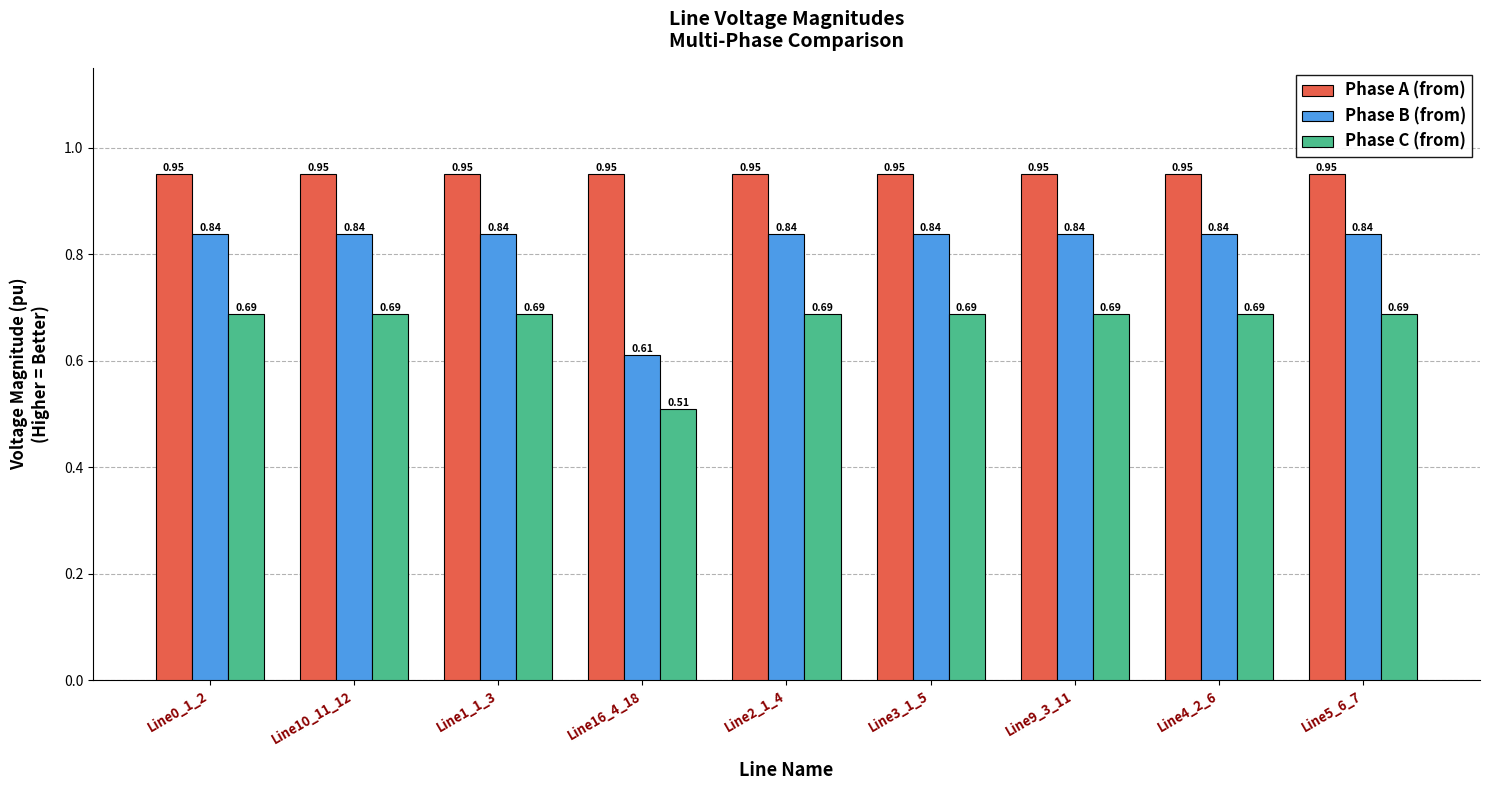

List the series in order of their overall mean, highest first.

Phase A (from), Phase B (from), Phase C (from)